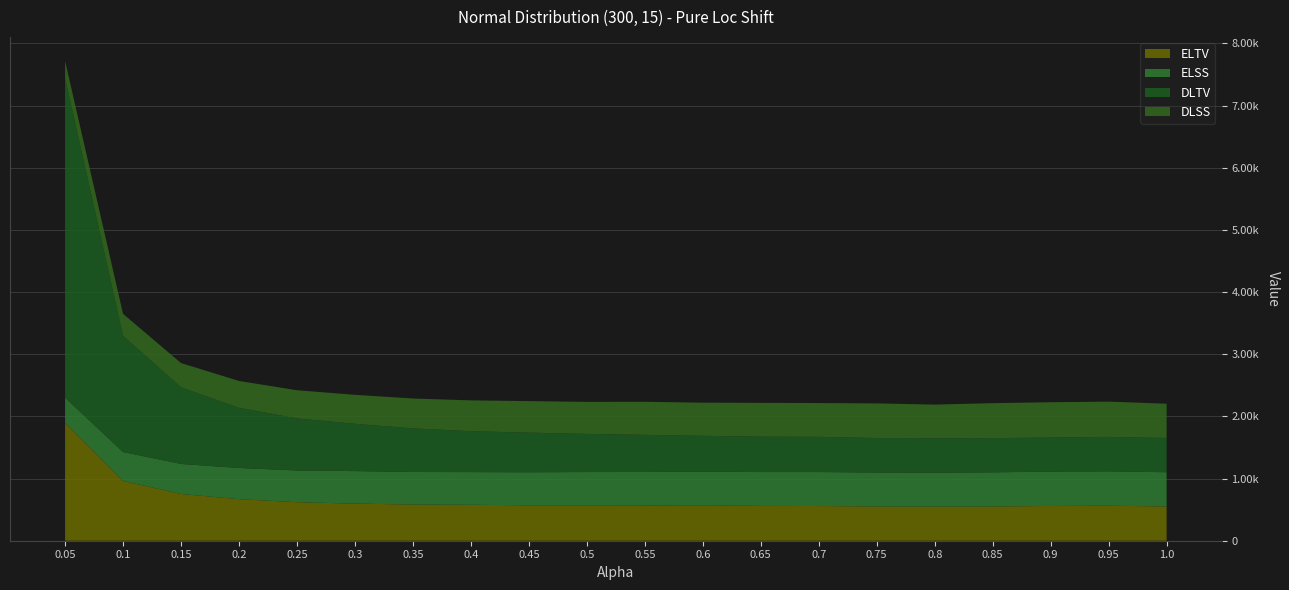

Reading left to right, list all the values displayed in this chart.

ELTV: 1897.2	962.0	752.0	669.0	620.0	597.0	582.0	578.0	570.0	571.0	566.0	570.0	560.0	558.0	551.0	550.0	551.0	559.0	563.0	551.0
ELSS: 404.0	465.0	483.0	501.0	510.0	523.0	524.0	526.0	531.0	534.0	540.0	541.0	545.0	547.0	546.0	544.0	549.0	553.0	553.0	551.0
DLTV: 5137.0	1869.0	1233.0	968.0	838.0	761.0	701.0	658.0	638.0	613.0	597.0	577.0	569.0	566.0	555.0	554.0	550.0	548.0	554.0	551.0
DLSS: 281.0	354.0	390.0	432.0	453.0	466.0	481.0	496.0	507.0	516.0	532.0	533.0	544.0	544.0	557.0	542.0	563.0	568.0	568.0	551.0